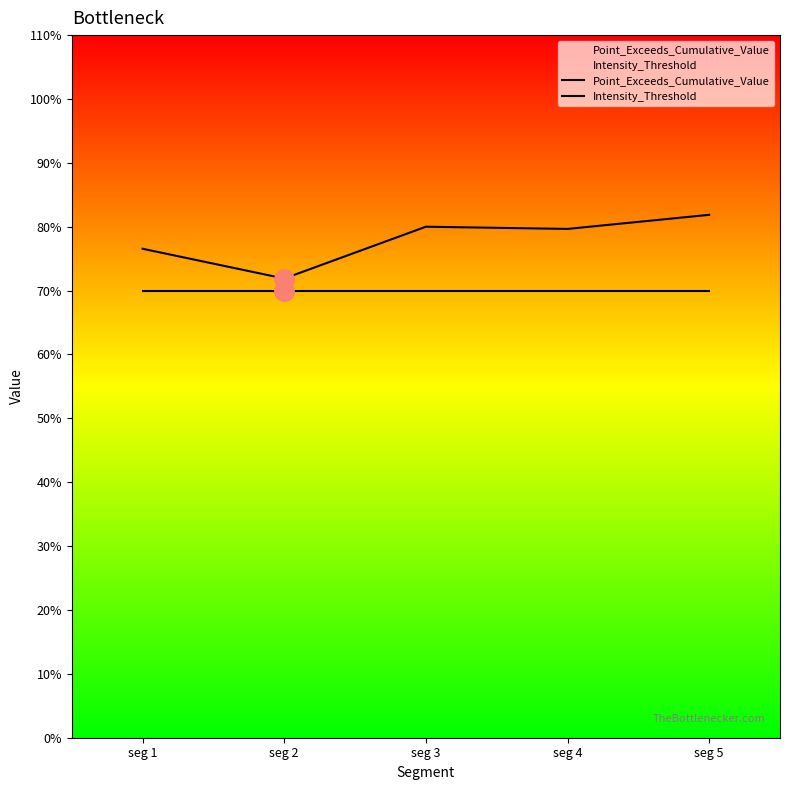

True or false: Intensity_Threshold has more than 1 interior local peaks.

False